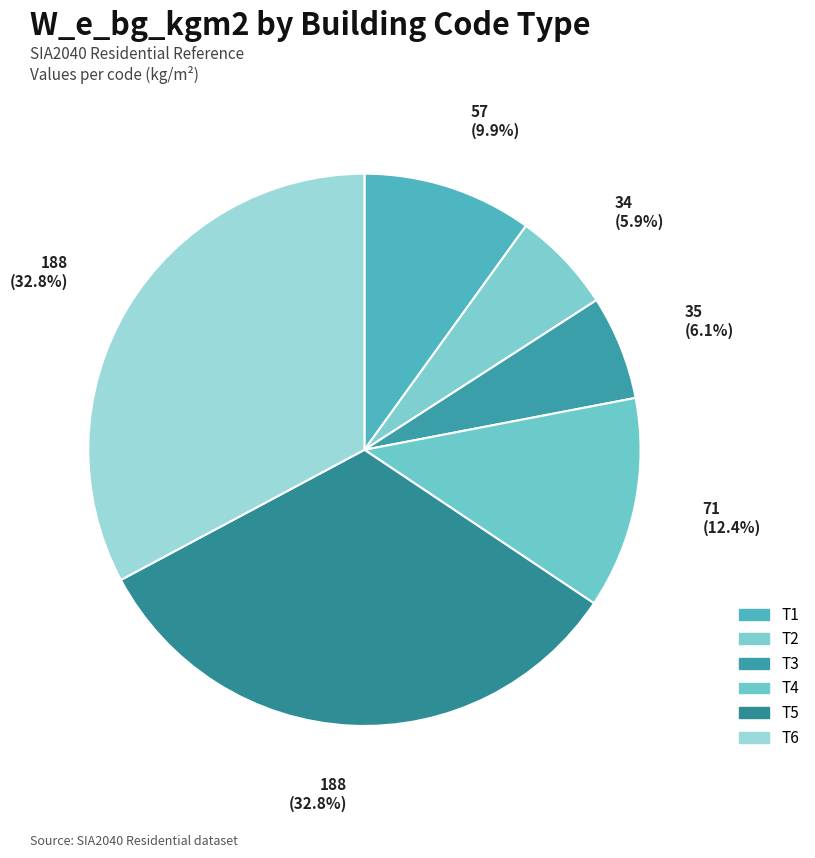

How many slices are in this pie chart?

6